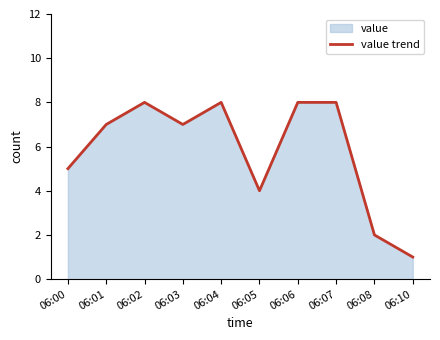

The chart shows a value of 5 at 06:00. True or false?

True